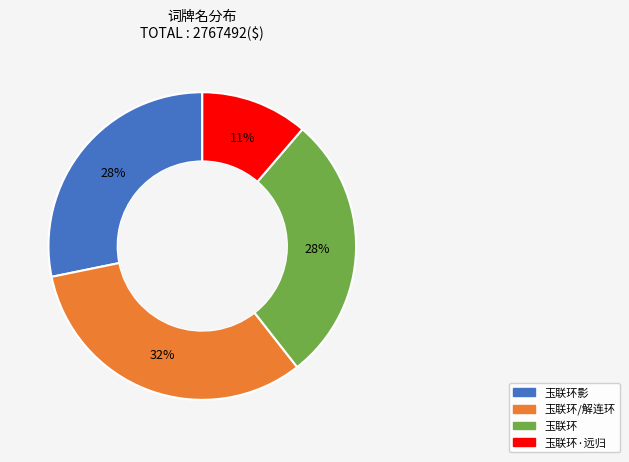

To the nearest percent, what is the average slice percentage?

25%